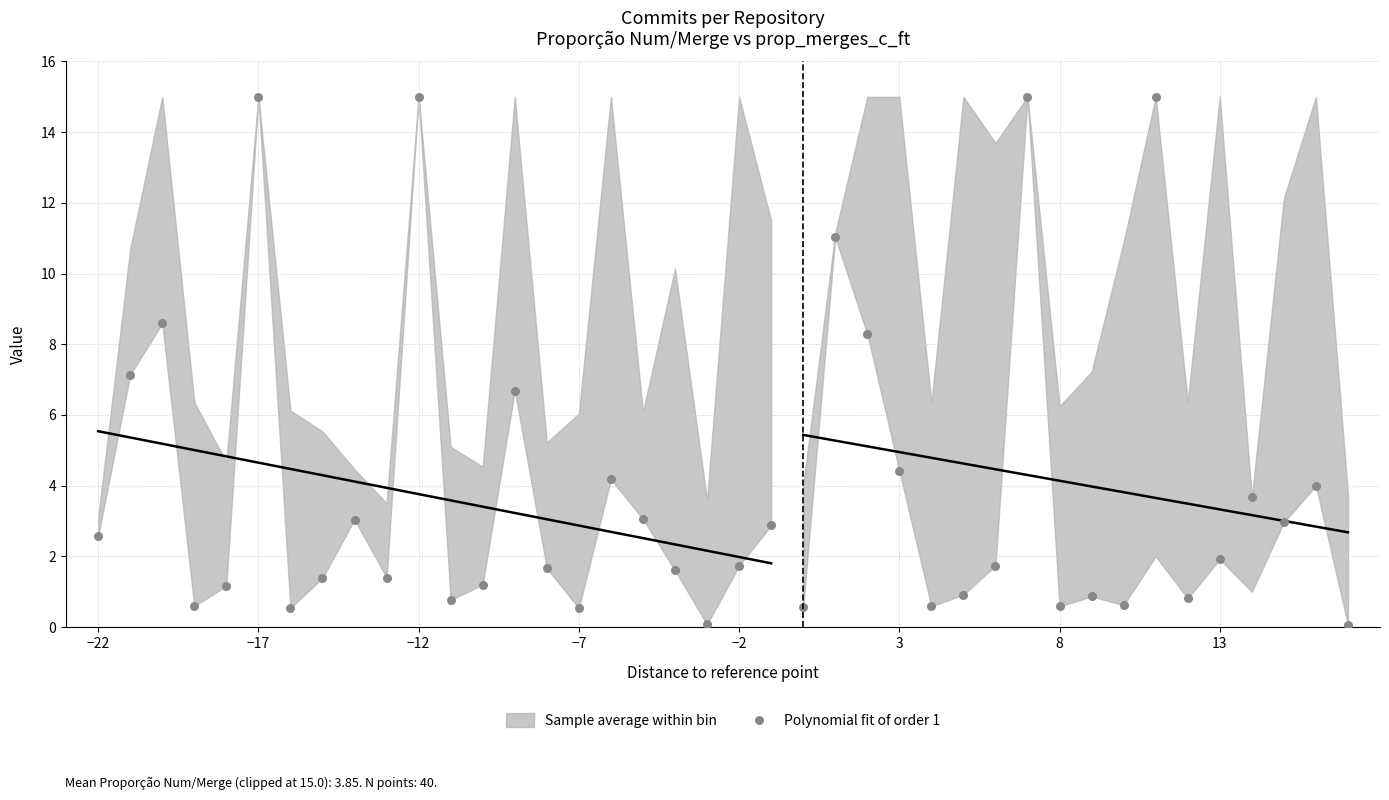

Approximately how many times larger is the value at 13 compared to −12?

0.2